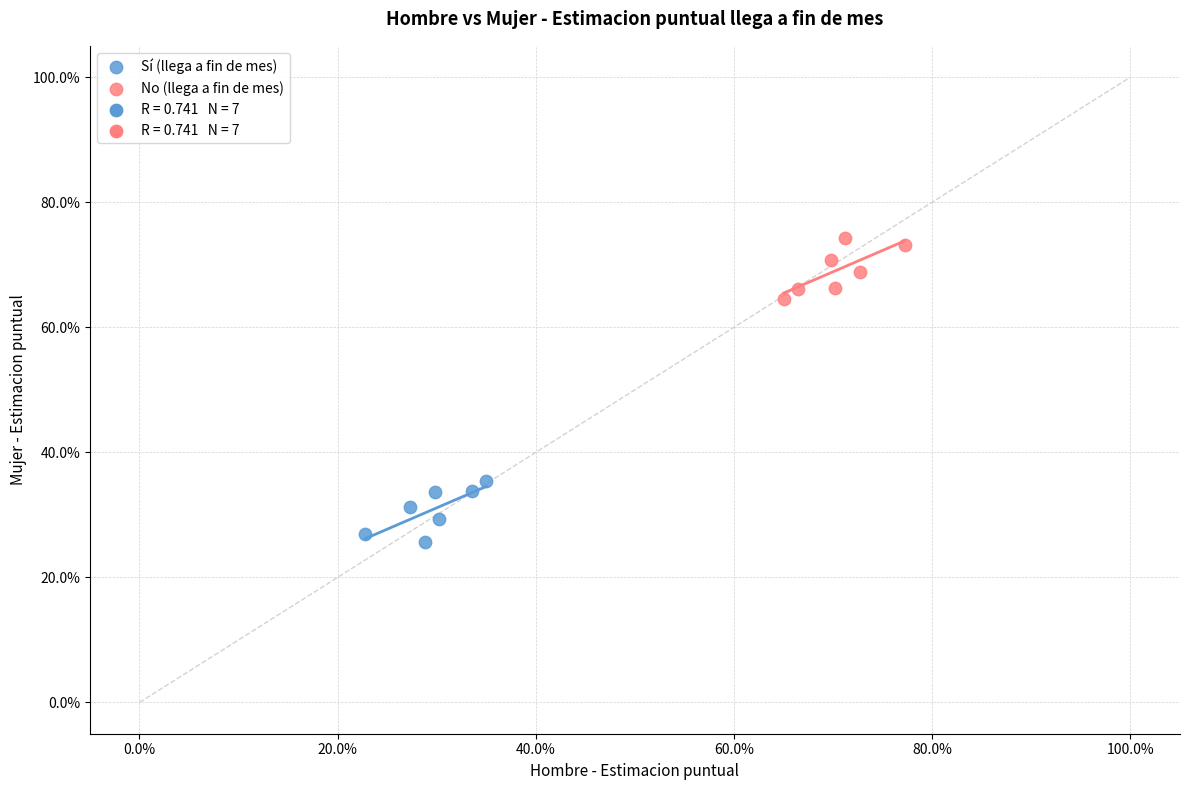

Which series contains the lowest Y value?

Sí (llega a fin de mes)